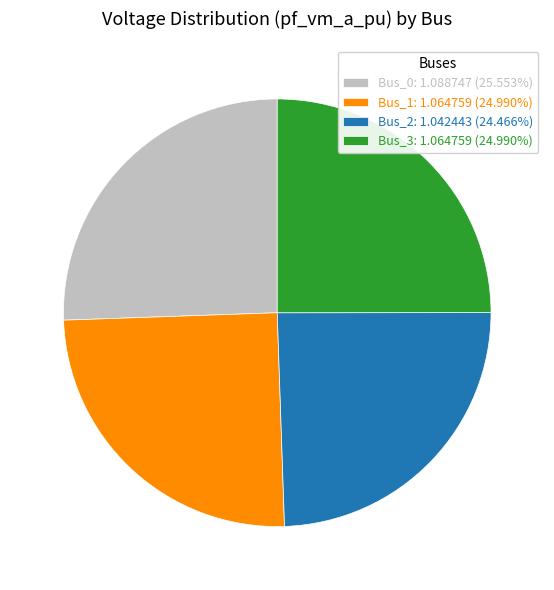

Is it true that Bus_2 is 24% of the pie?

True